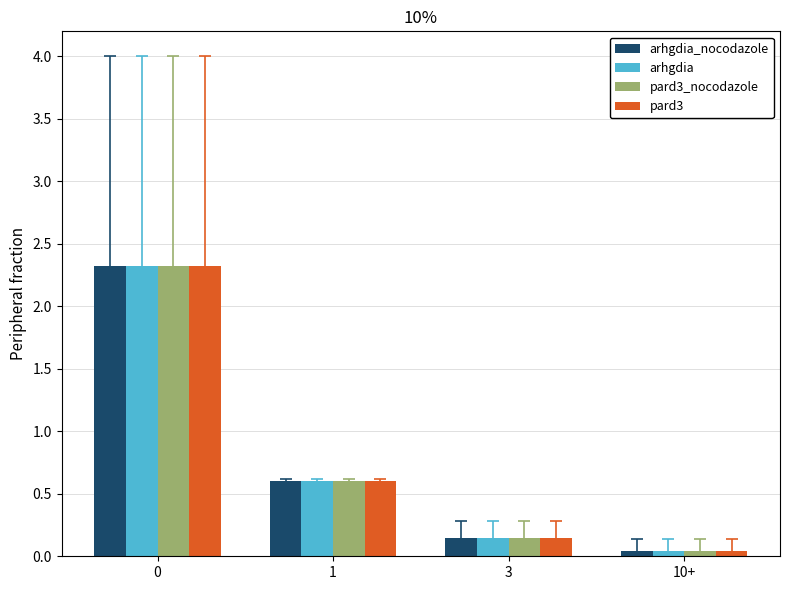

The pard3 series shows 0.9 at 0. True or false?

False